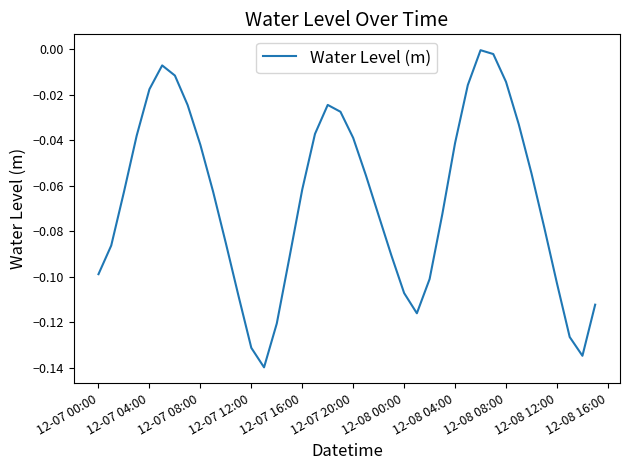

Reading left to right, extract all data points from this chart.

-0.1	-0.1	-0.1	-0.0	-0.0	-0.0	-0.0	-0.0	-0.0	-0.1	-0.1	-0.1	-0.1	-0.1	-0.1	-0.1	-0.1	-0.0	-0.0	-0.0	-0.0	-0.1	-0.1	-0.1	-0.1	-0.1	-0.1	-0.1	-0.0	-0.0	-0.0	-0.0	-0.0	-0.0	-0.1	-0.1	-0.1	-0.1	-0.1	-0.1